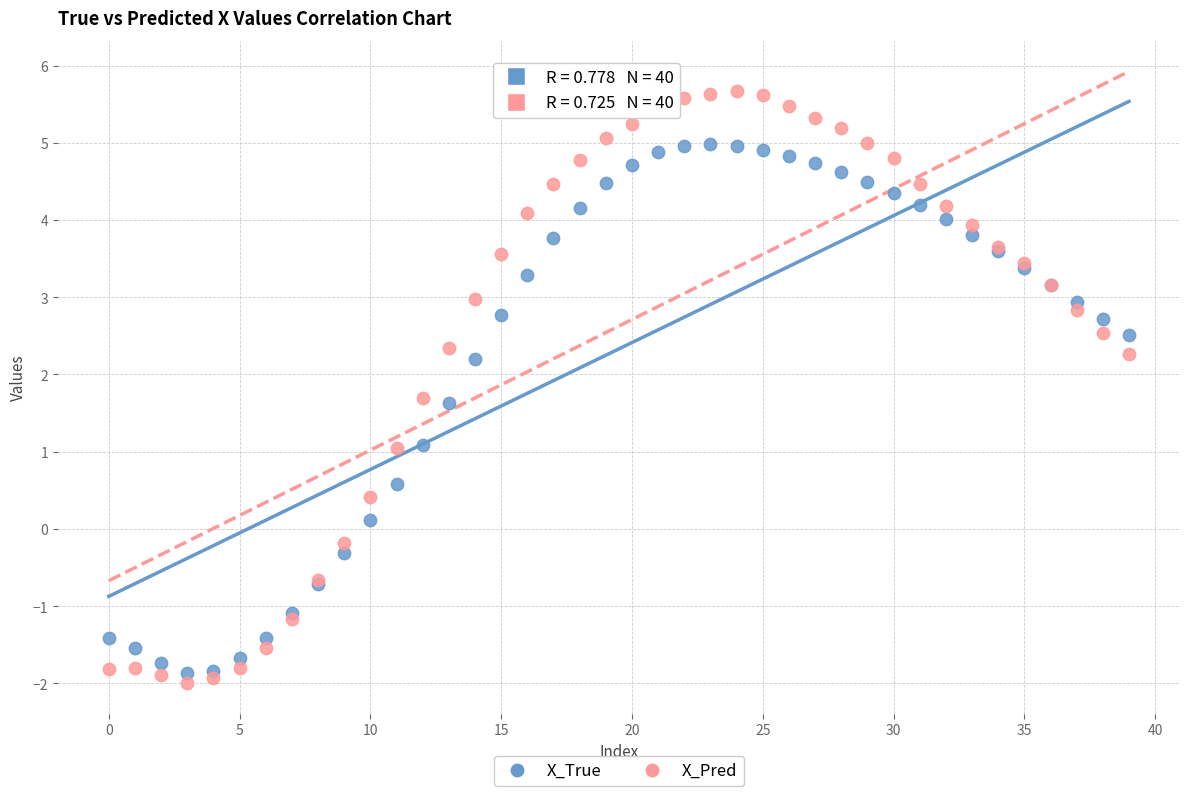

Which series contains the highest Y value?

X_Pred